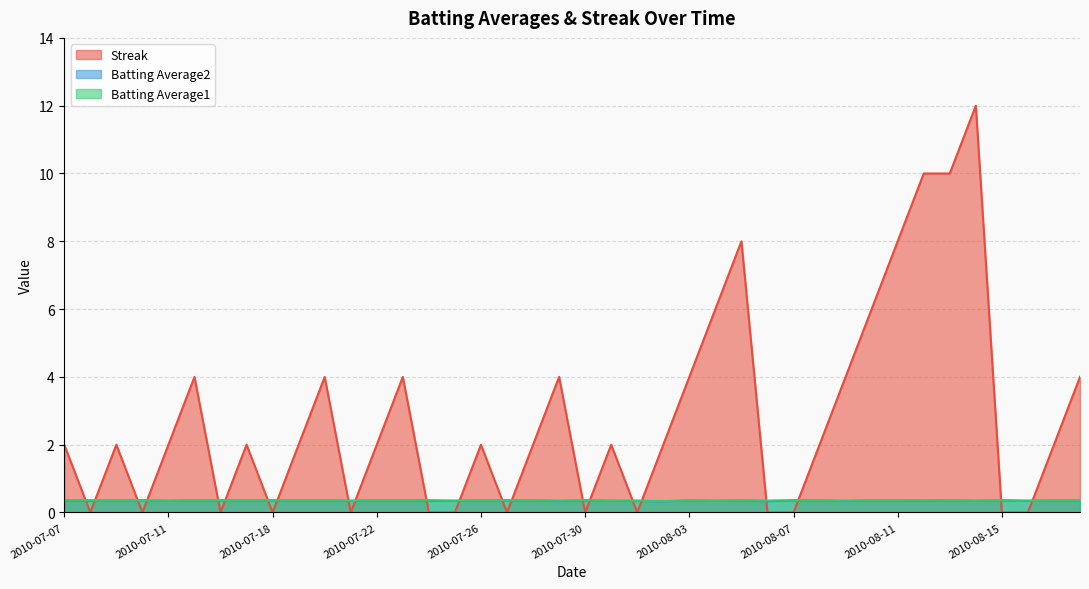

Which series changed the most between 2010-07-08 and 2010-08-12?

Streak